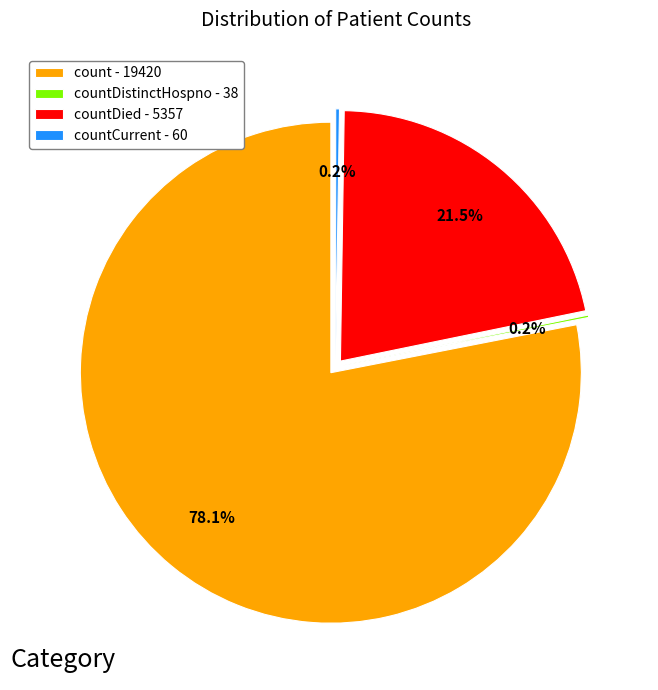

What percentage is the count slice, to the nearest percent?

78%